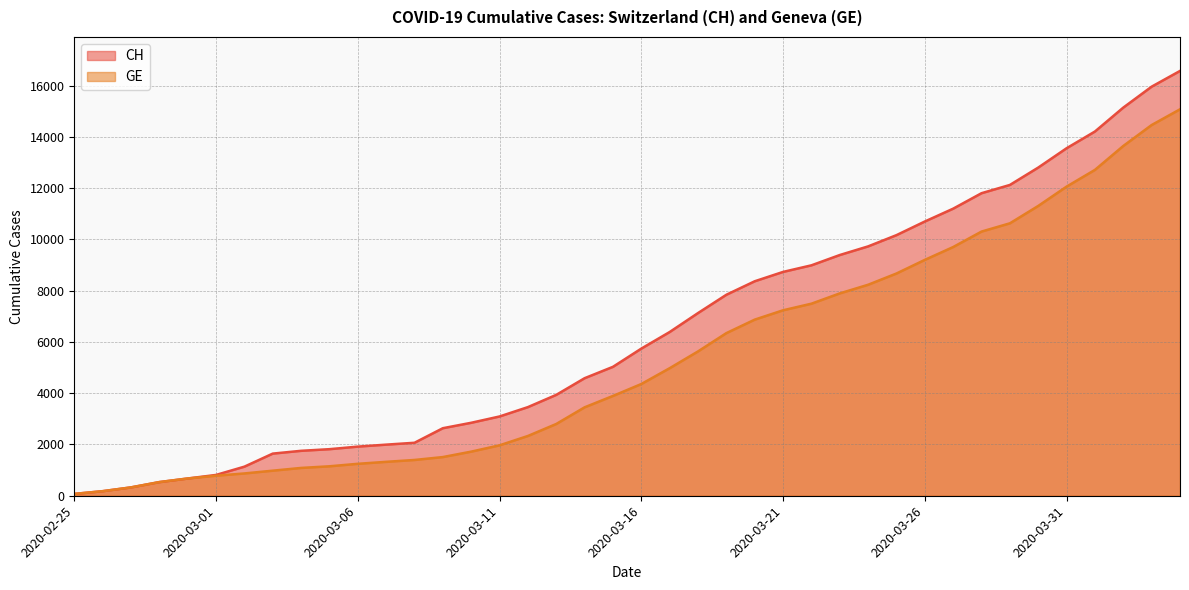

What is the smallest value displayed?

72